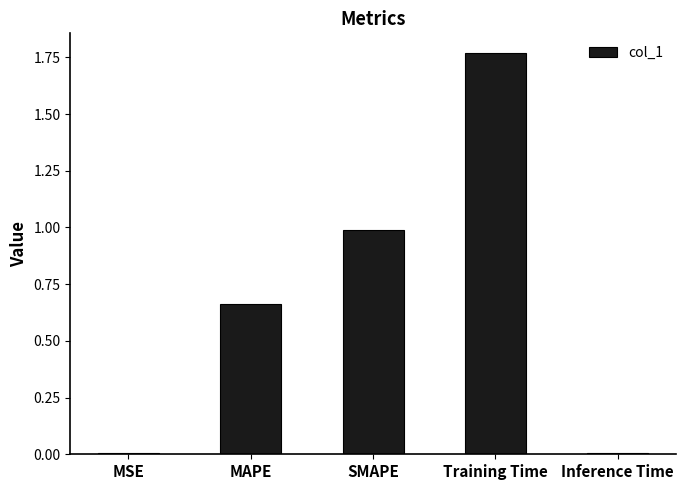

What is the sum of all values?

3.4